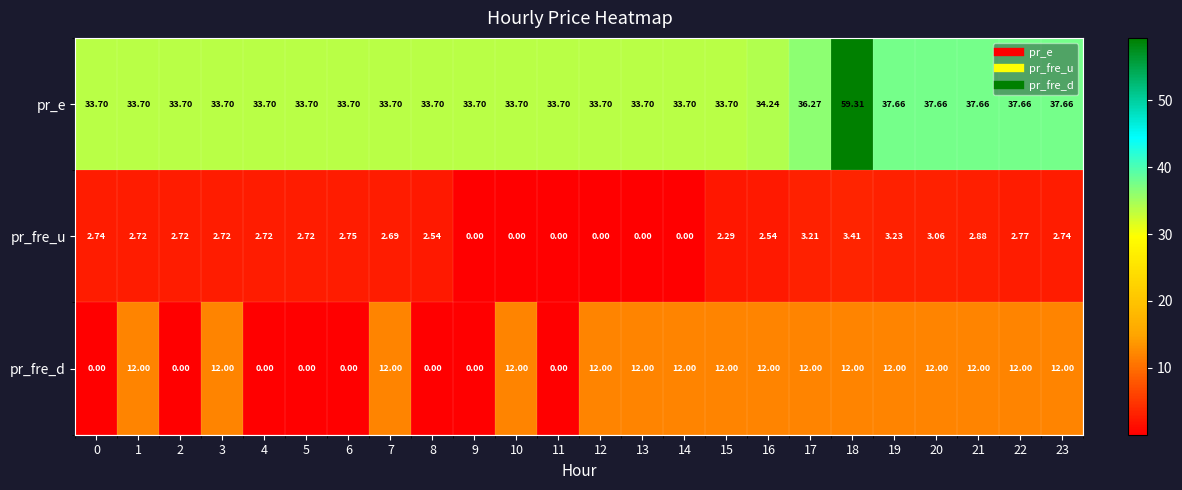

Is the value of pr_fre_d at 23 greater than the value of pr_e at 23?

No